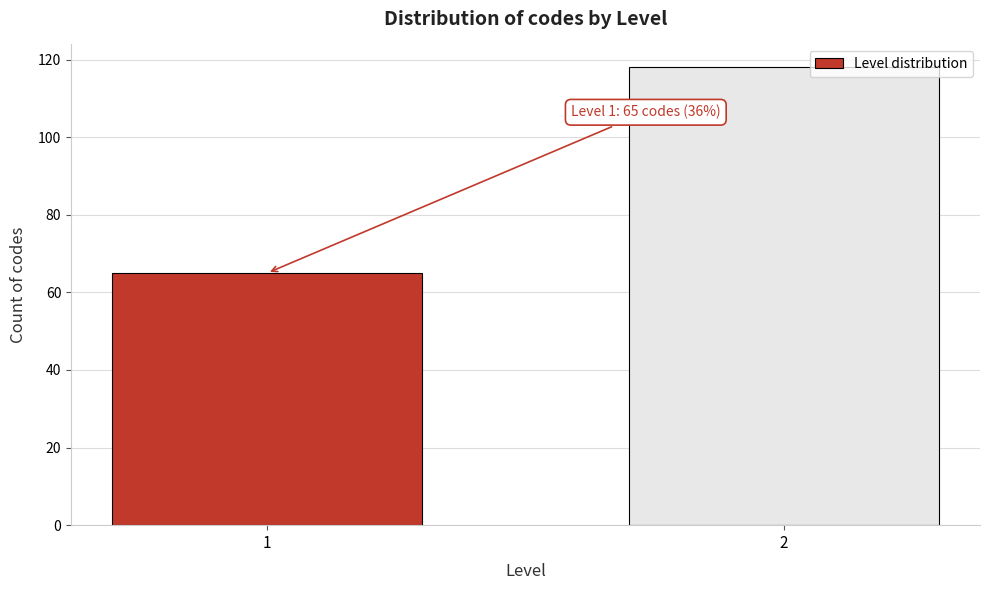

Reading right to left, list all the values displayed in this chart.

118	65